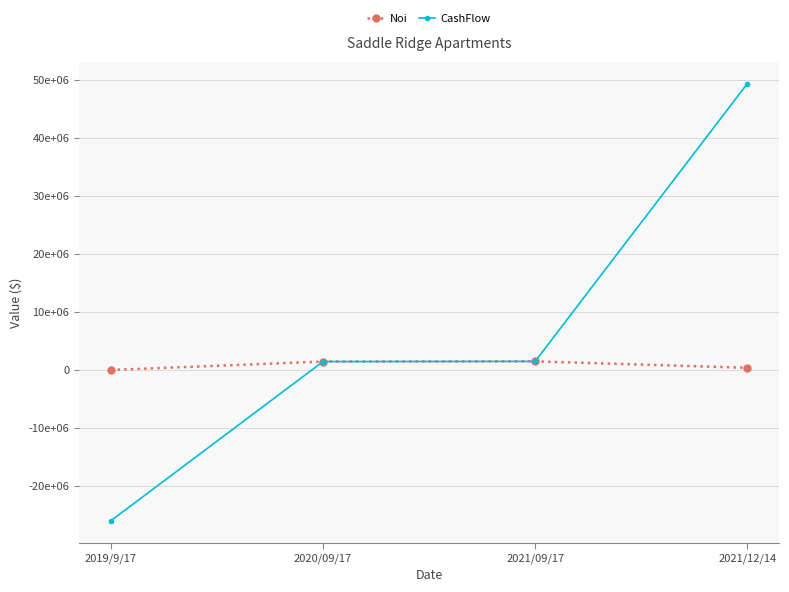

Where is the first local maximum for Noi?

2021/09/17